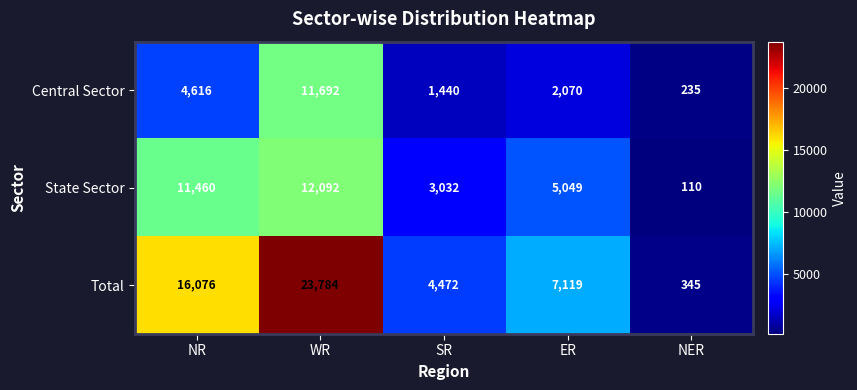

Reading left to right, list all the values displayed in this chart.

Central Sector: NR=4616	WR=11692	SR=1440	ER=2070	NER=235
State Sector: NR=11460	WR=12092	SR=3032	ER=5049	NER=110
Total: NR=16076	WR=23784	SR=4472	ER=7119	NER=345